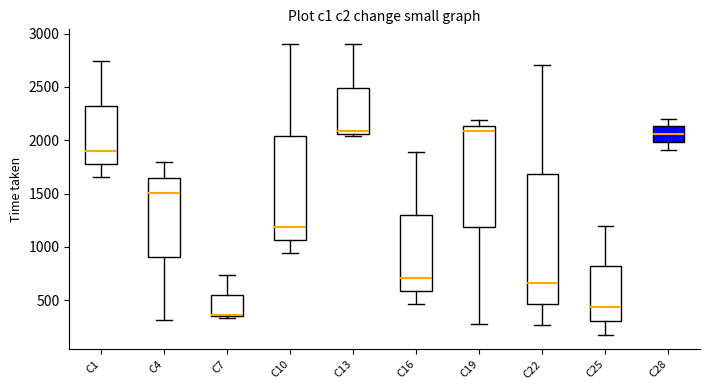

Where is the lower edge of the box for C13 on the y-axis? The values are not printed on the chart, so give them approximately, as read against the axis.

2050